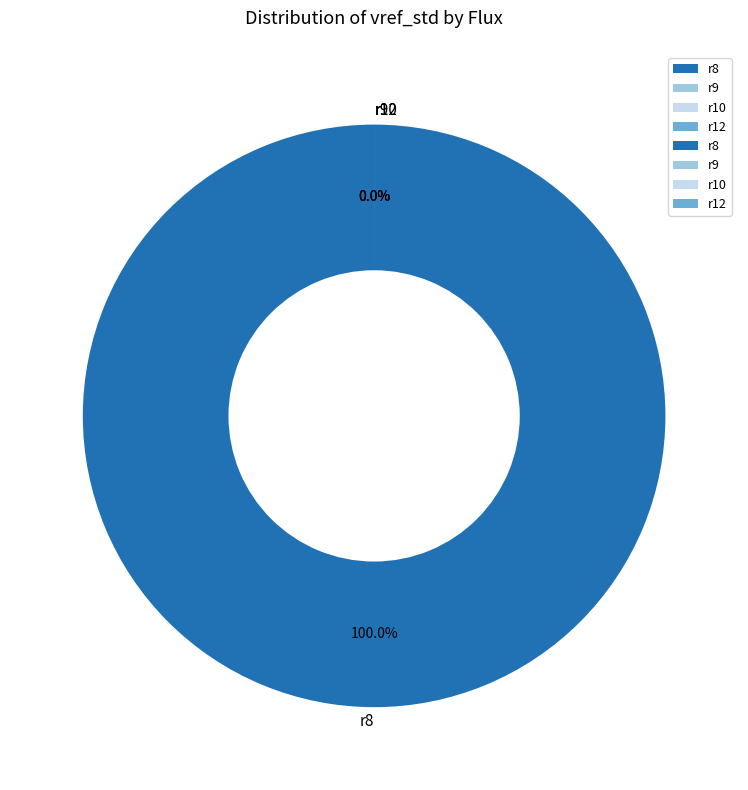

Which category has the smallest portion of the pie?

r10